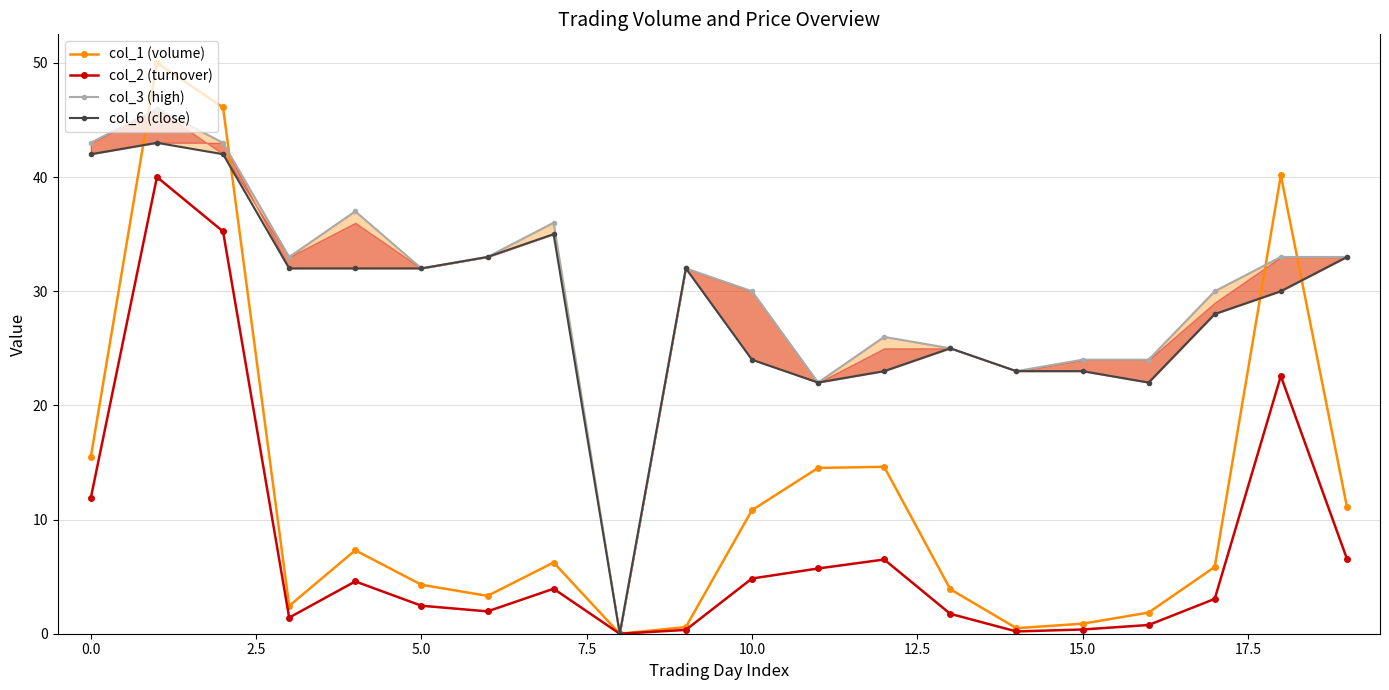

True or false: col_2 (turnover) and col_1 (volume) cross at least once.

False